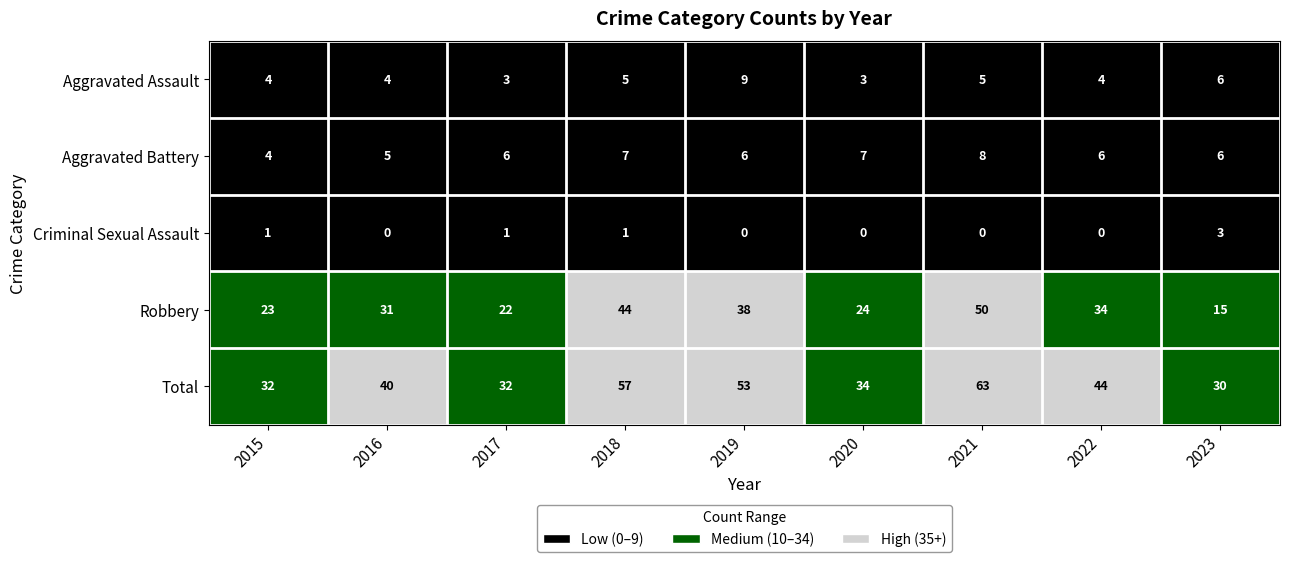

Count the Aggravated Battery values in the range 6 to 7.

6